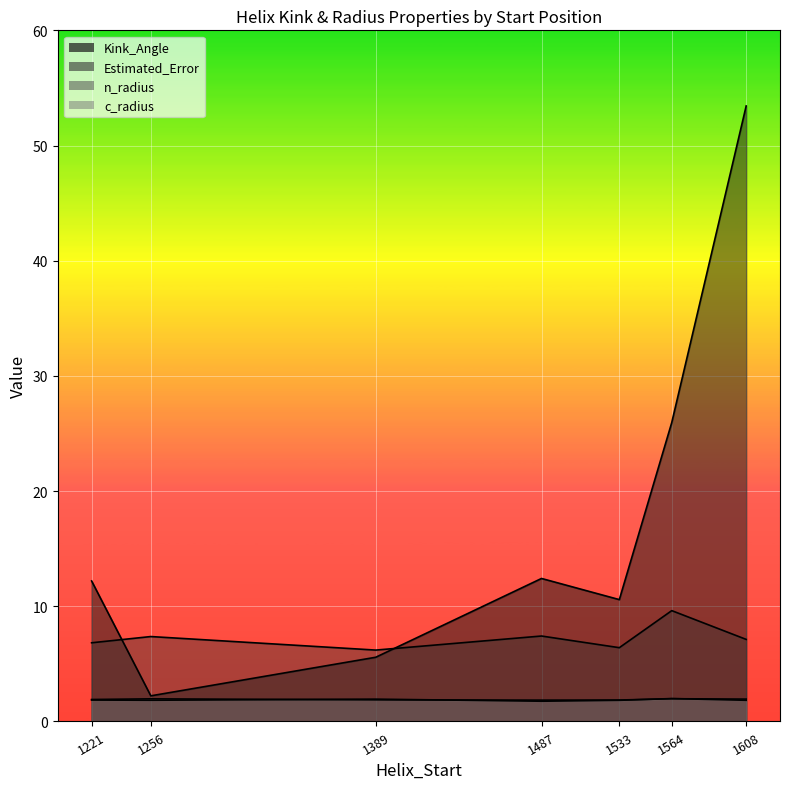

At which label is n_radius closest to 1?

1487